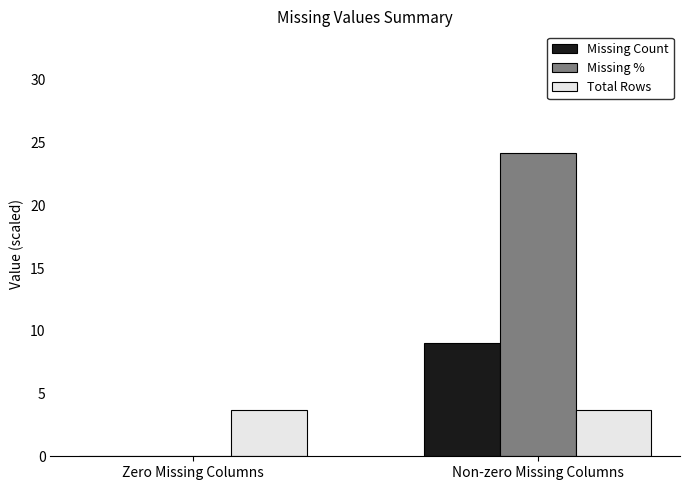

Reading right to left, list all the values displayed in this chart.

Missing Count: Non-zero Missing Columns=9.0	Zero Missing Columns=0.0
Missing %: Non-zero Missing Columns=24.2	Zero Missing Columns=0.0
Total Rows: Non-zero Missing Columns=3.7	Zero Missing Columns=3.7